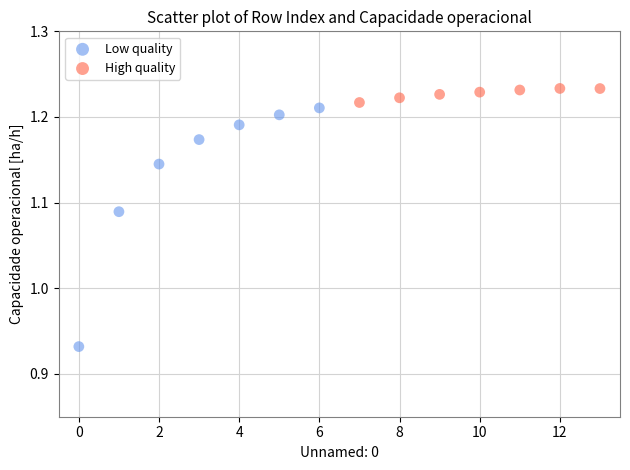

Which series reaches the minimum Y coordinate?

Low quality